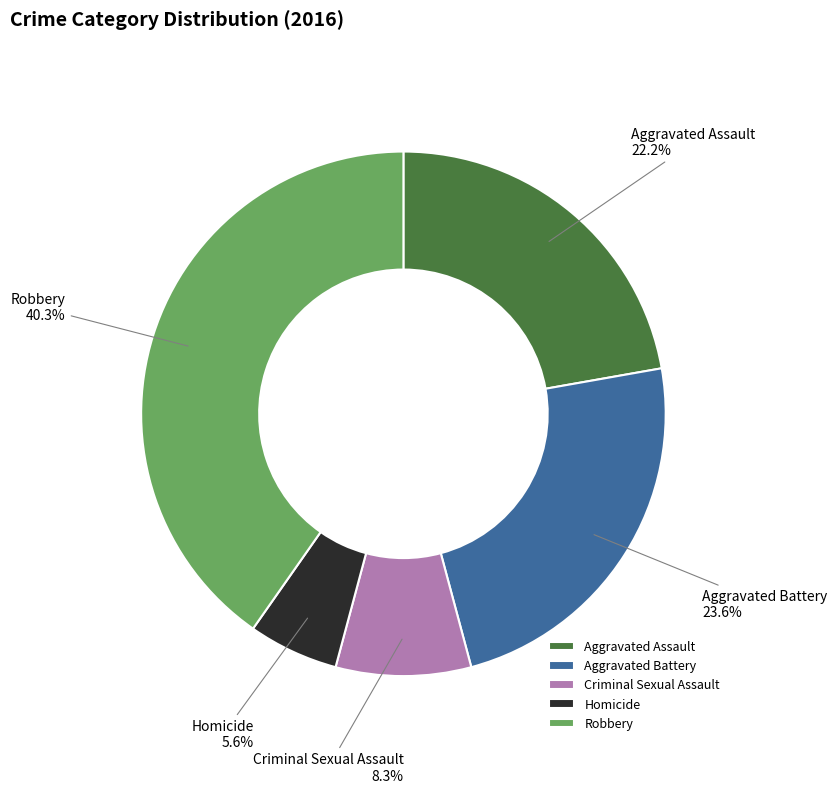

To the nearest percent, what portion does Criminal Sexual Assault represent?

8%